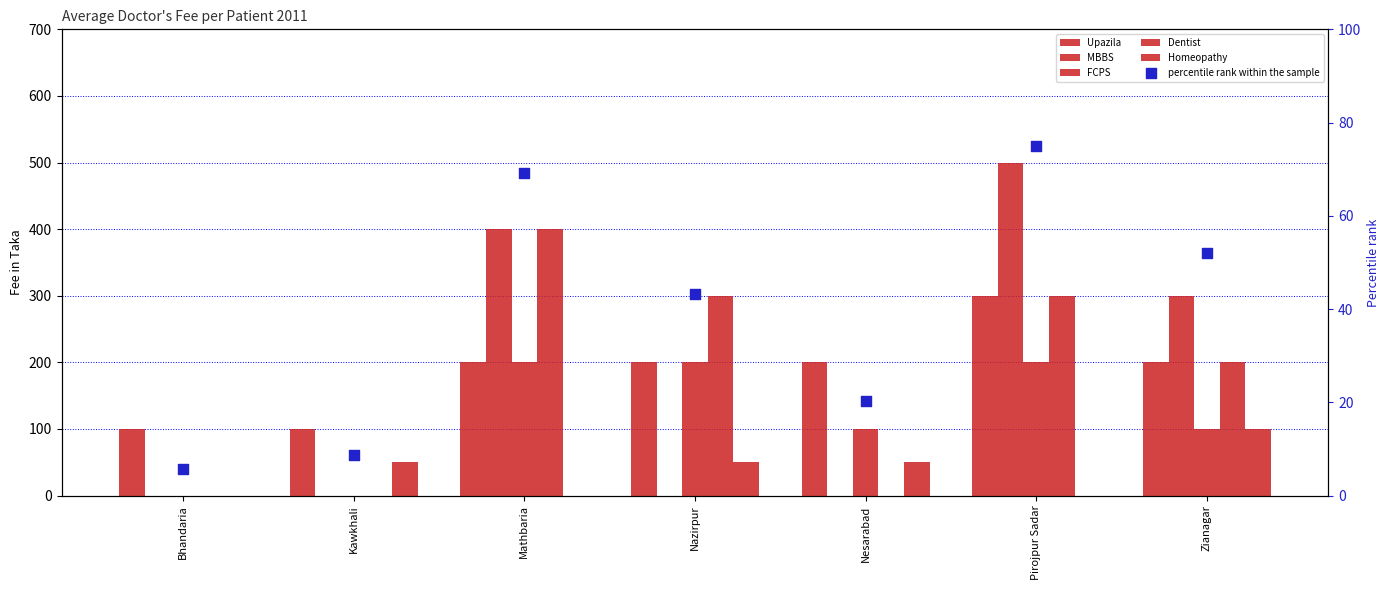

Which series has the largest total across all categories?

Upazila